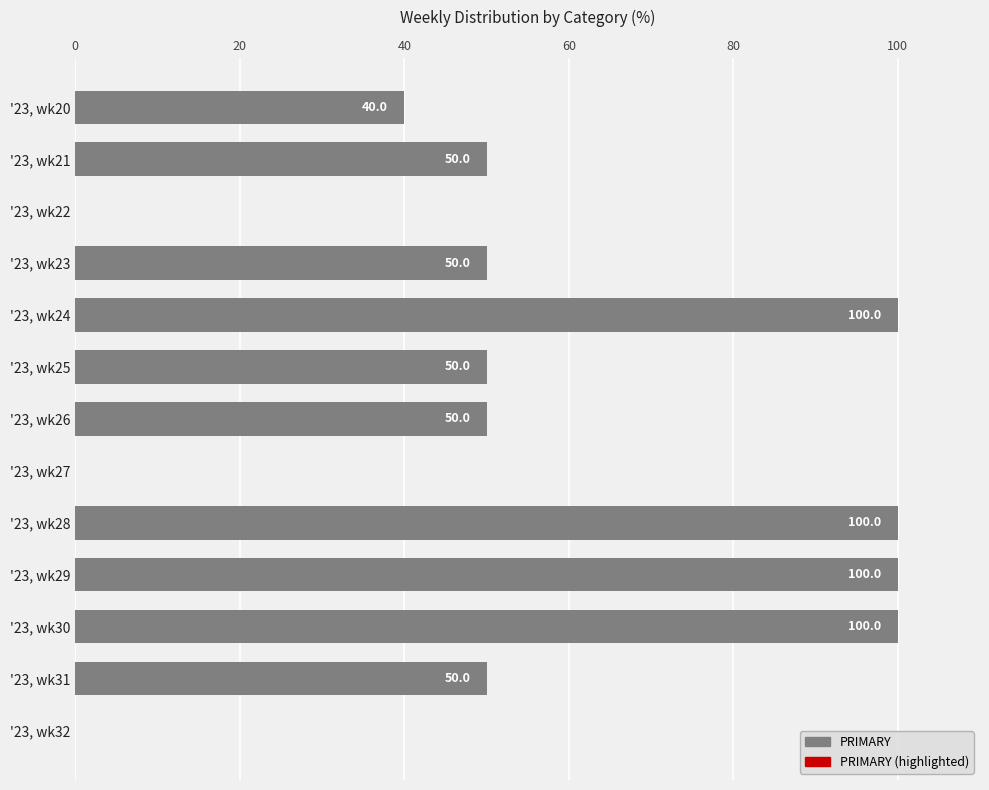

Are the bars horizontal?

Yes